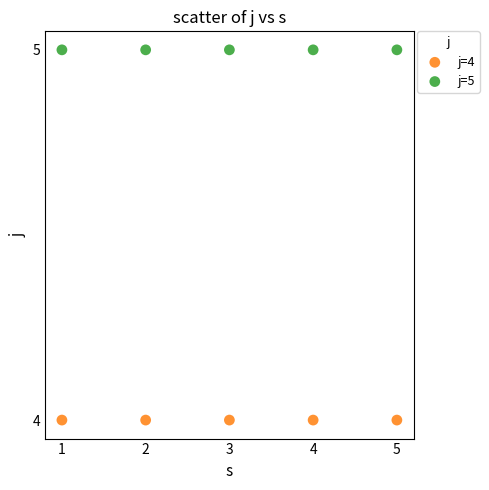

Which series reaches the maximum Y coordinate?

j=5